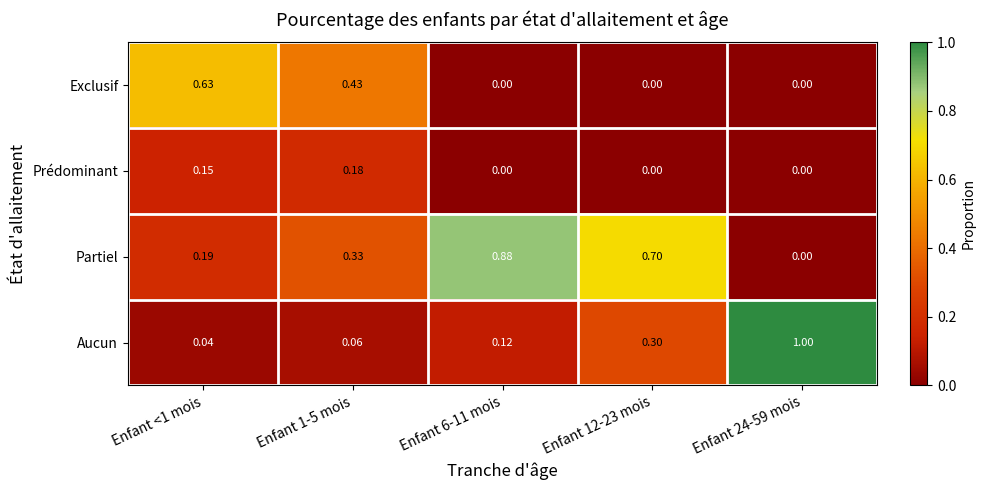

Is the value of Prédominant at Enfant <1 mois greater than the value of Exclusif at Enfant 1-5 mois?

No